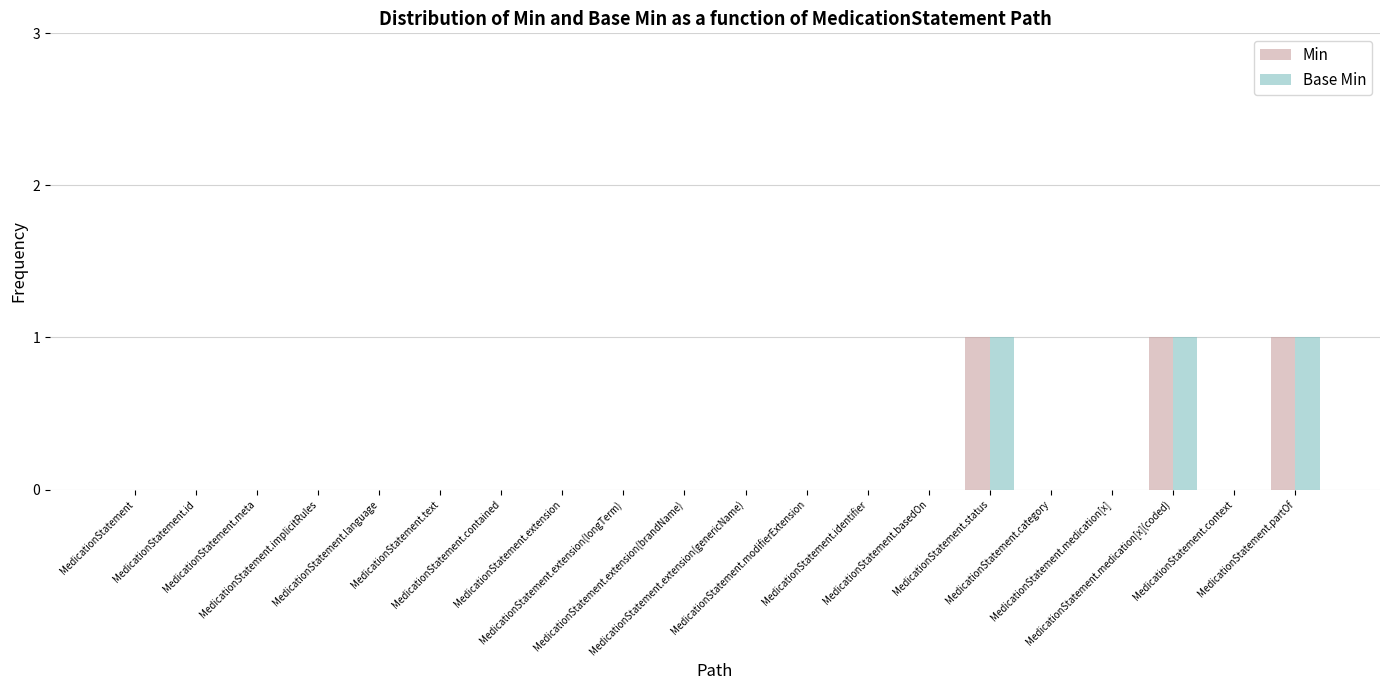

What are all the series names shown in the legend?

Min, Base Min